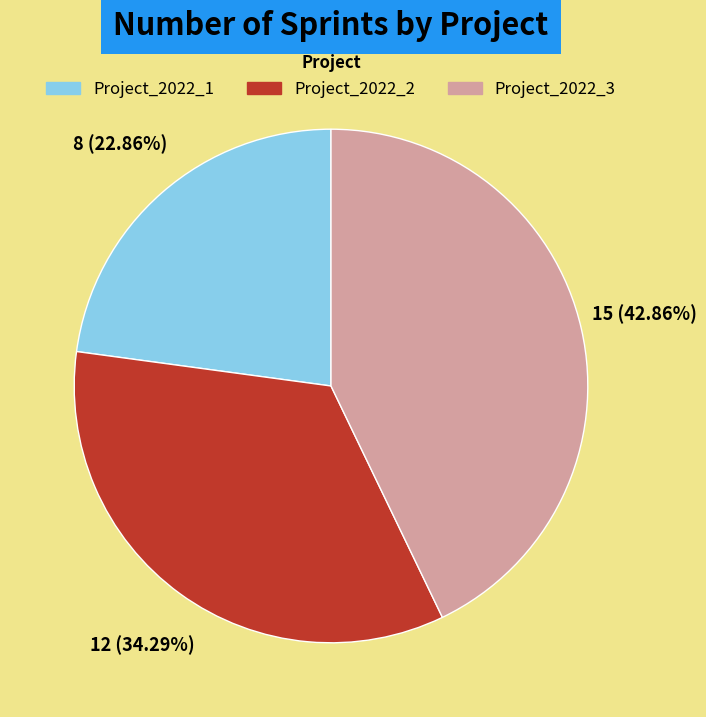

Is it true that Project_2022_3 is 53% of the pie?

False